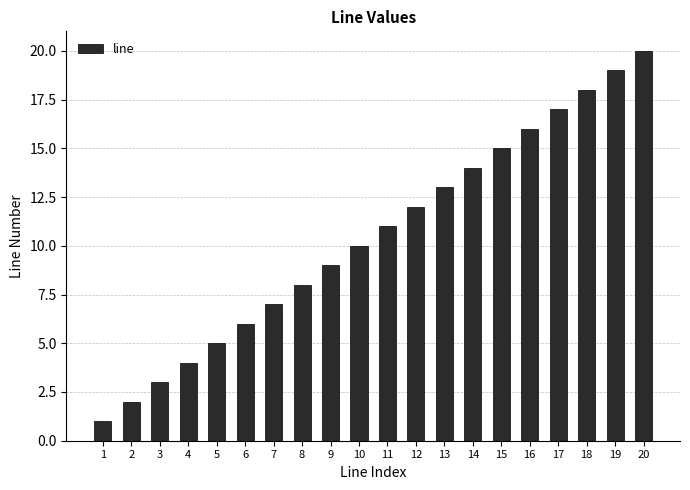

The chart shows a value of 9 at 9. True or false?

True